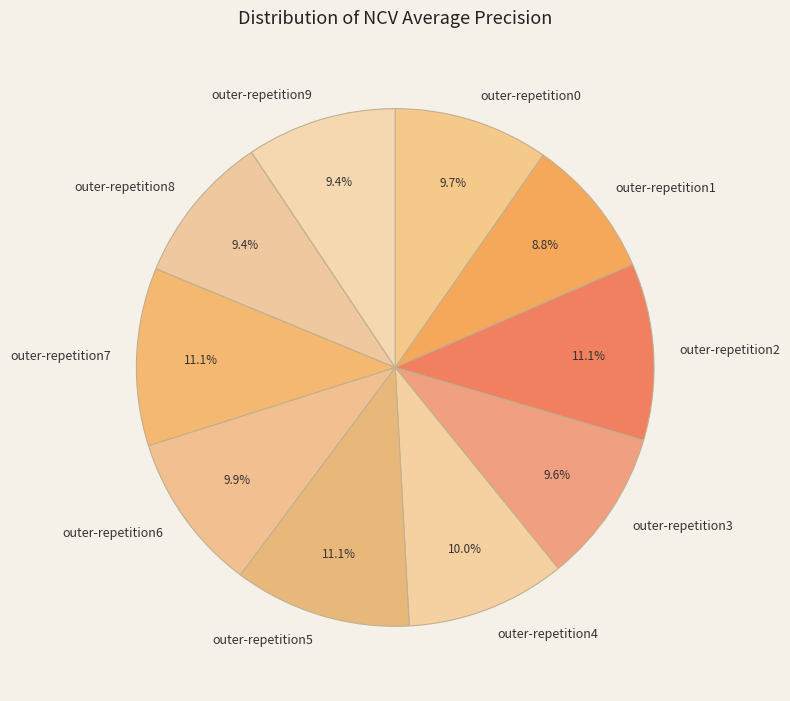

Does any single category account for the majority?

No